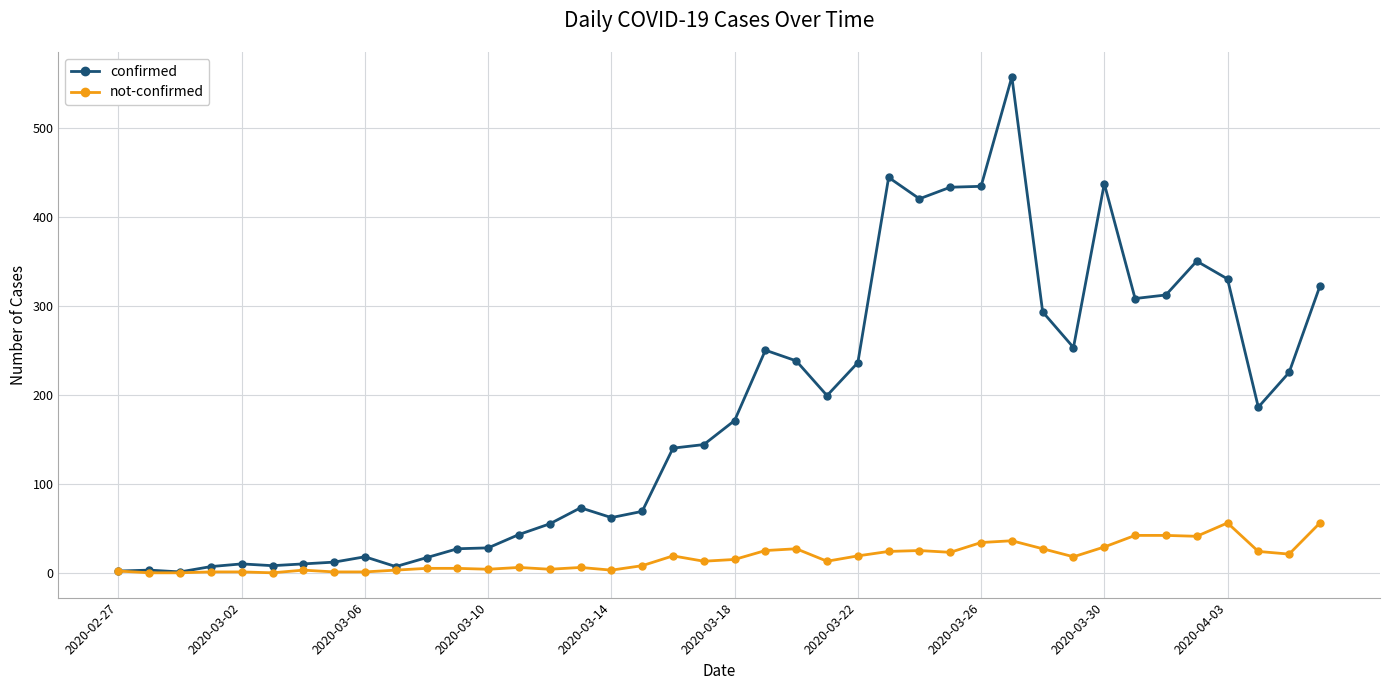

List the series in order of their peak value, lowest first.

not-confirmed, confirmed